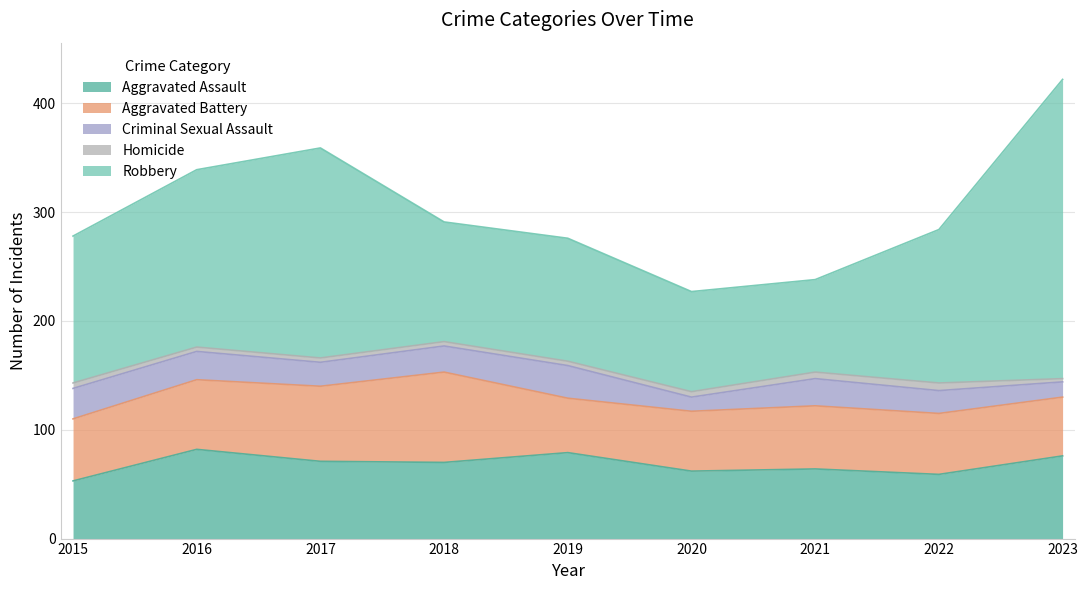

What is the maximum value for Aggravated Assault?

82